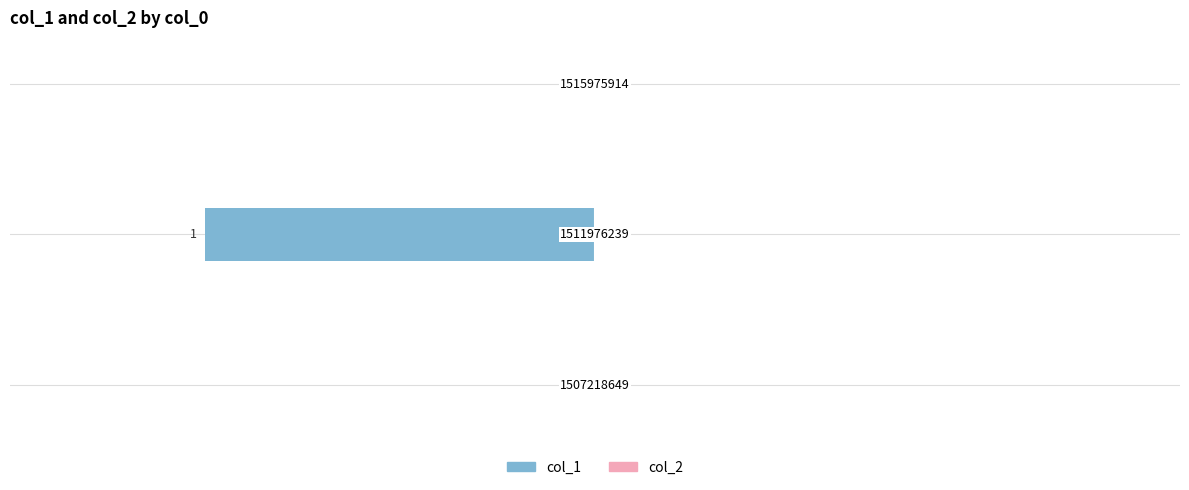

How many series are shown in this chart?

1